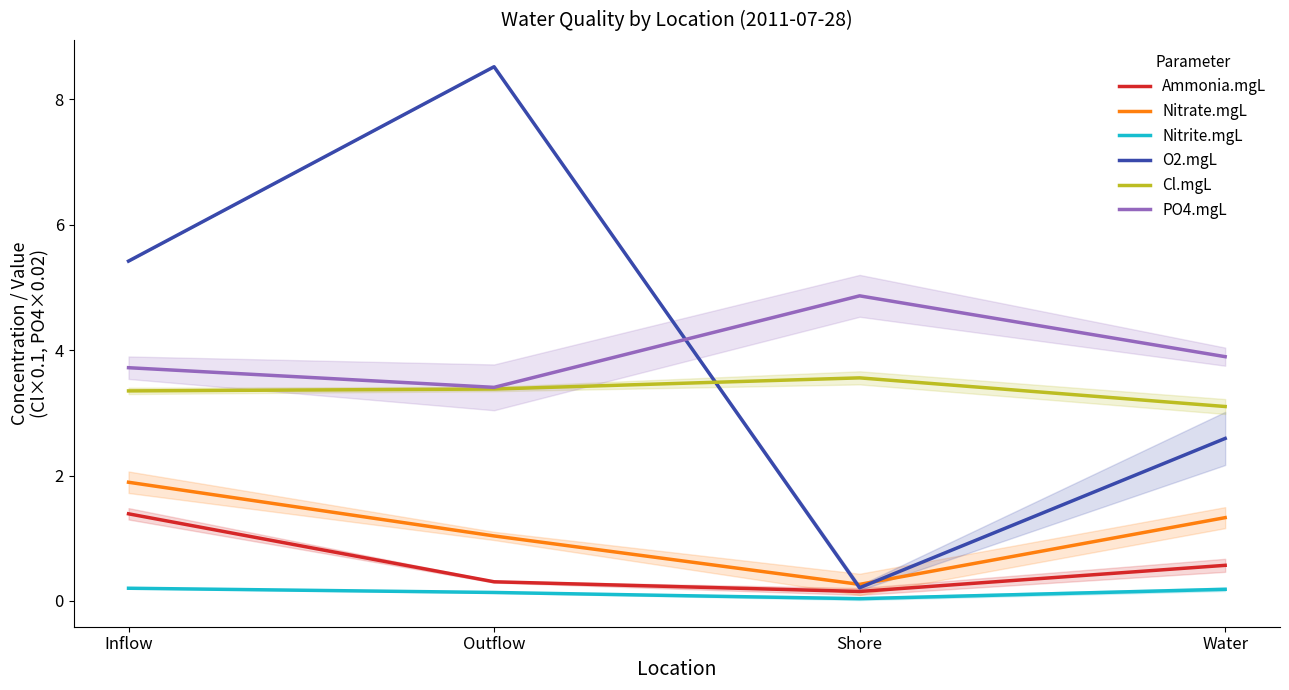

What is the difference between the maximum and minimum values in the Ammonia.mgL series?

1.2